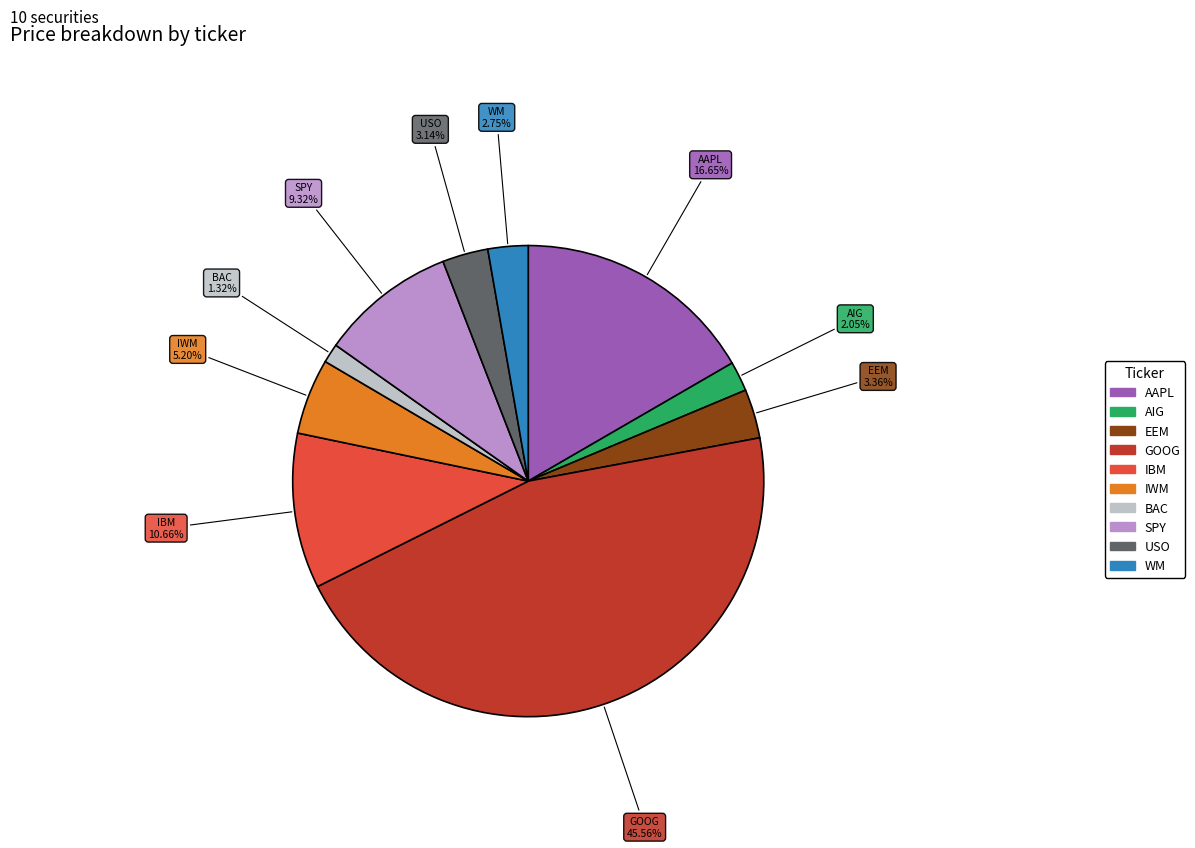

True or false: USO accounts for 11% of the total.

False